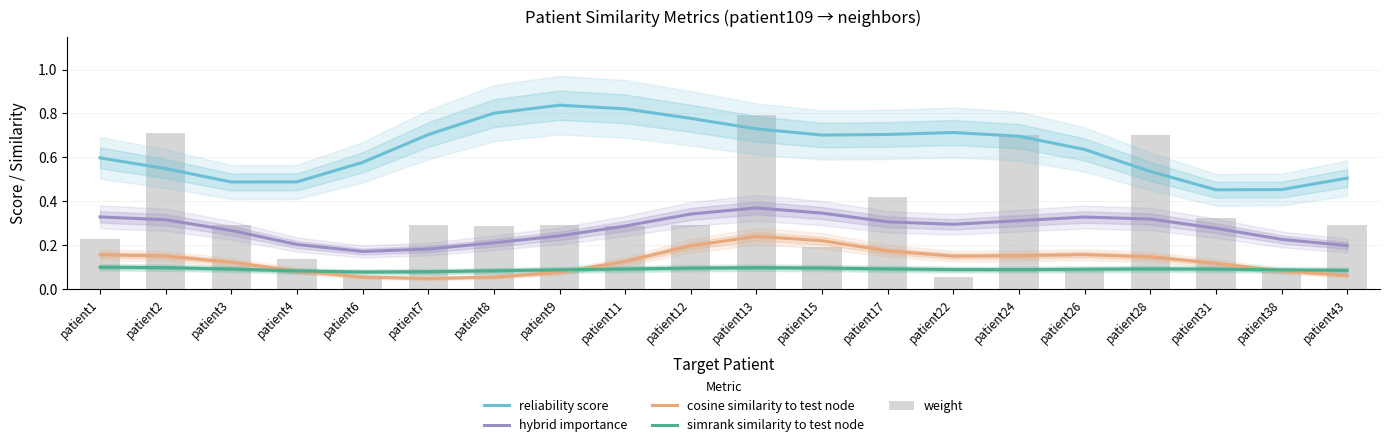

Is it true that reliability score equals 0.7 at patient17?

True